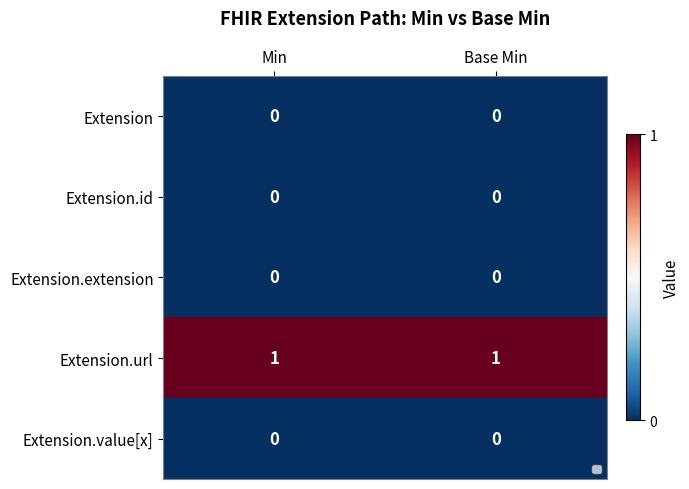

Is the value of Extension.url at Base Min greater than the value of Extension.value[x] at Min?

Yes